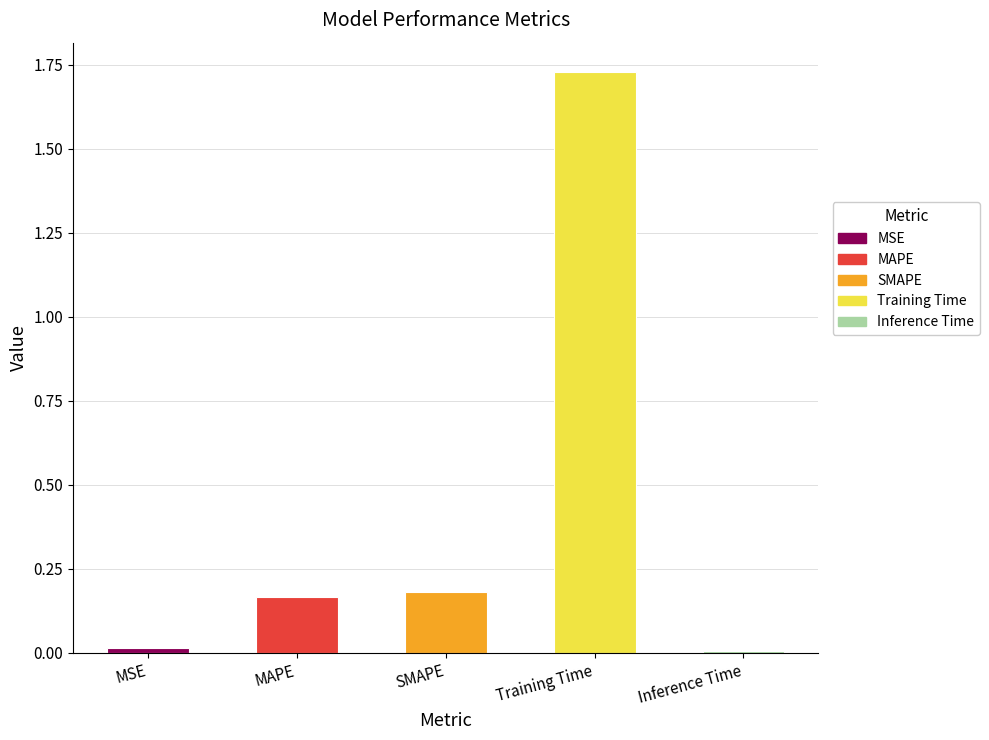

Between MAPE and Training Time, which is larger?

Training Time